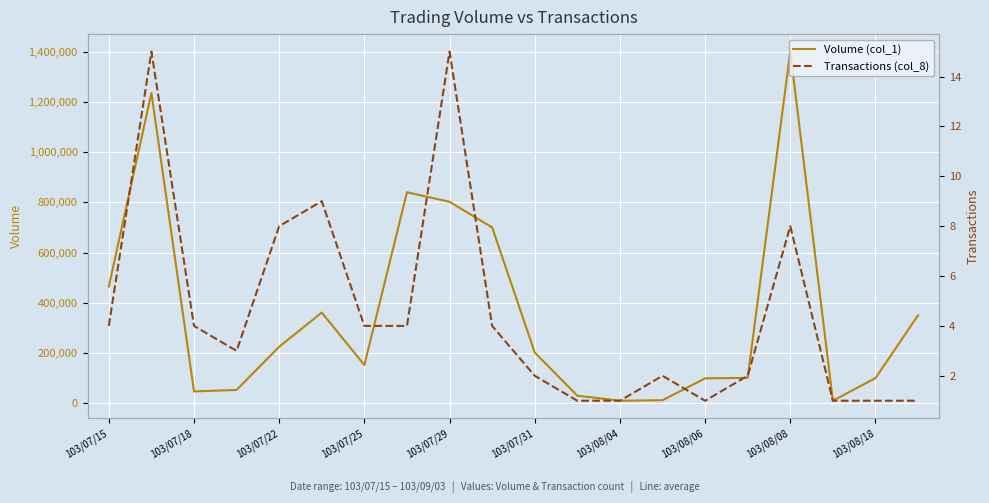

What position from the left is 103/07/22?

5